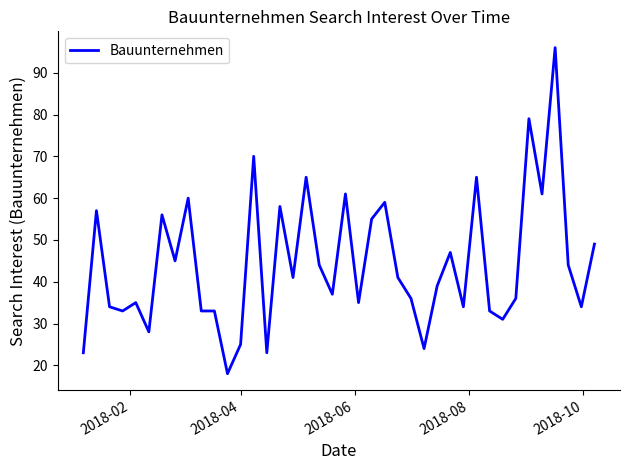

What is the minimum value shown in the chart?

18